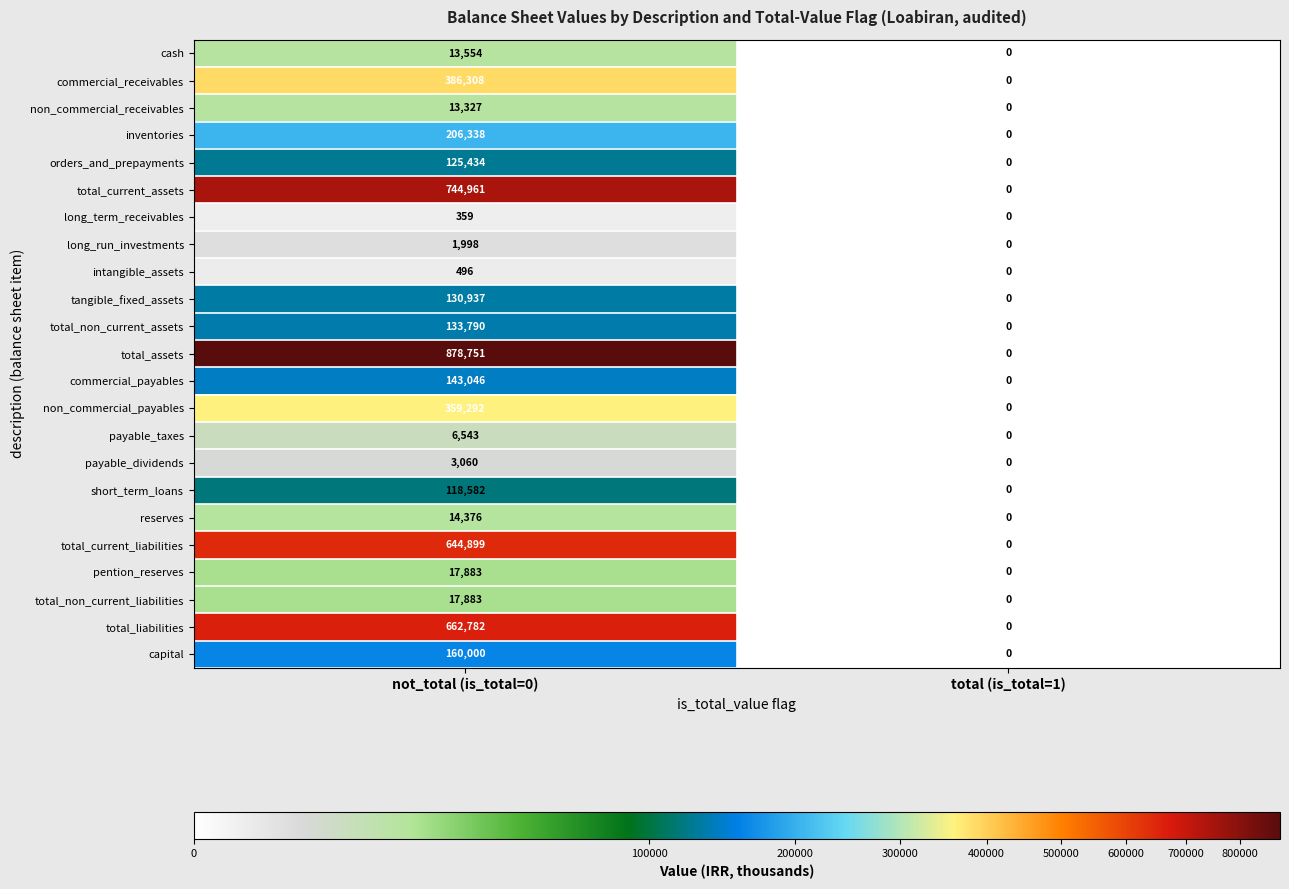

How many distinct data groups are displayed?

23